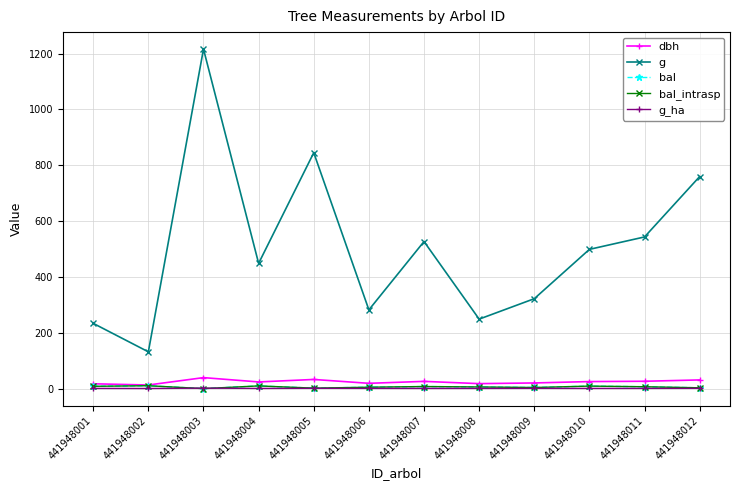

Between 441948011 and 441948009, which is larger?

441948011